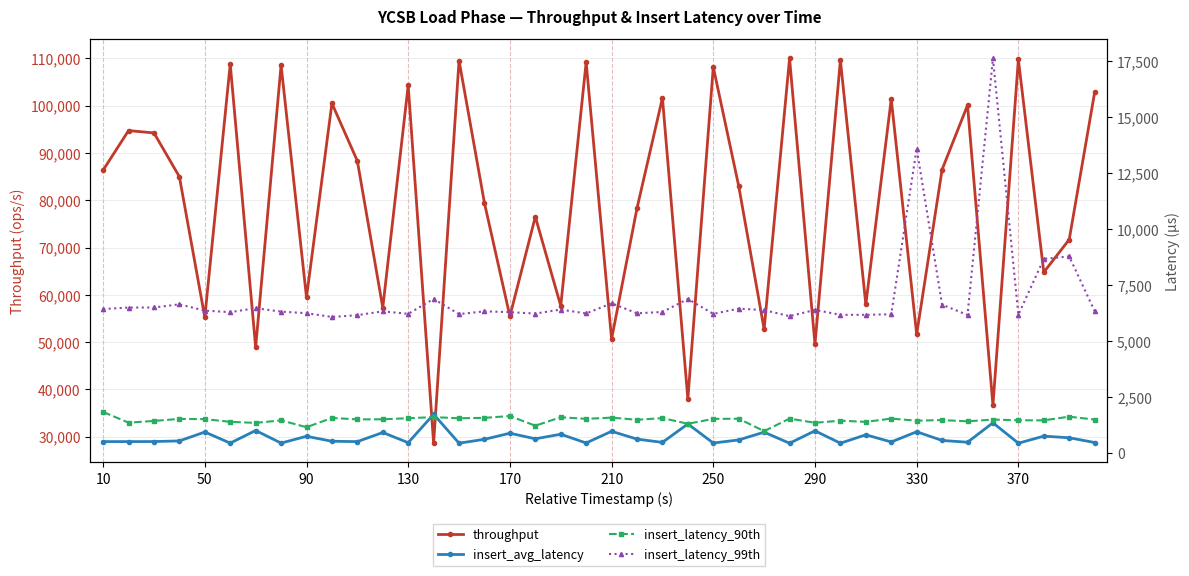

How many lines are shown in the chart?

4